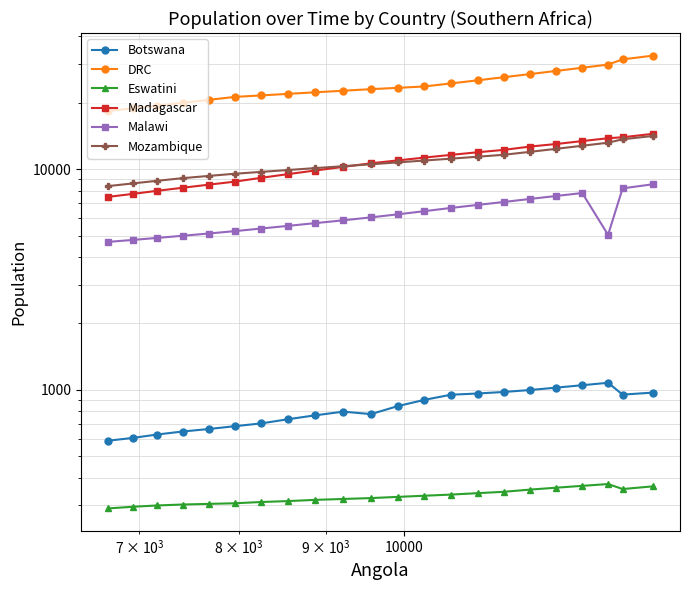

What are all the series names shown in the legend?

Botswana, DRC, Eswatini, Madagascar, Malawi, Mozambique